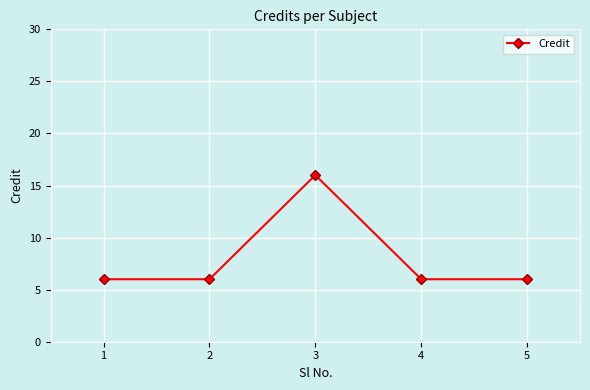

Reading right to left, list all the values displayed in this chart.

5=6	4=6	3=16	2=6	1=6